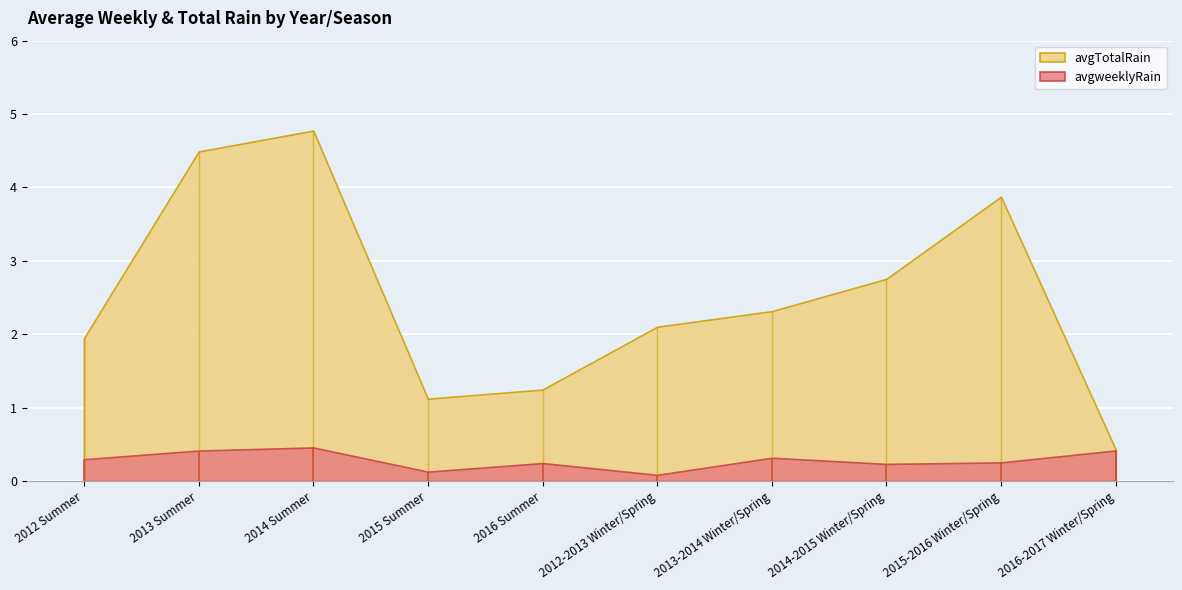

Reading left to right, transcribe all the data shown in this chart.

avgweeklyRain: 2012 Summer=0.3	2013 Summer=0.4	2014 Summer=0.5	2015 Summer=0.1	2016 Summer=0.2	2012-2013 Winter/Spring=0.1	2013-2014 Winter/Spring=0.3	2014-2015 Winter/Spring=0.2	2015-2016 Winter/Spring=0.3	2016-2017 Winter/Spring=0.4
avgTotalRain: 2012 Summer=1.9	2013 Summer=4.5	2014 Summer=4.8	2015 Summer=1.1	2016 Summer=1.2	2012-2013 Winter/Spring=2.1	2013-2014 Winter/Spring=2.3	2014-2015 Winter/Spring=2.8	2015-2016 Winter/Spring=3.9	2016-2017 Winter/Spring=0.4